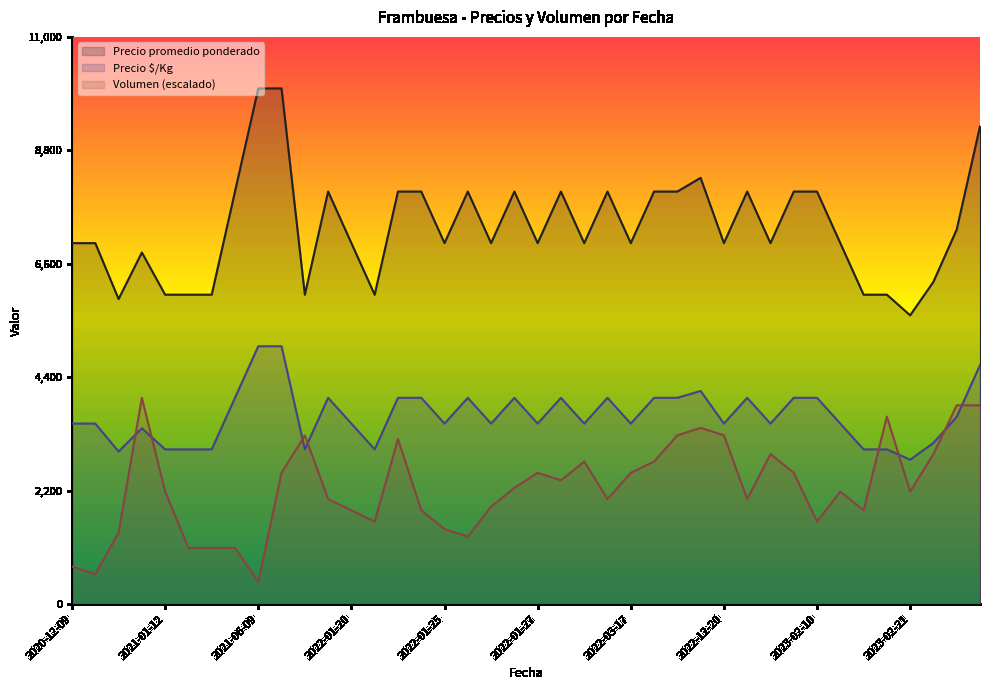

Between 2023-02-21 and 2023-02-10, which is larger?

2023-02-10